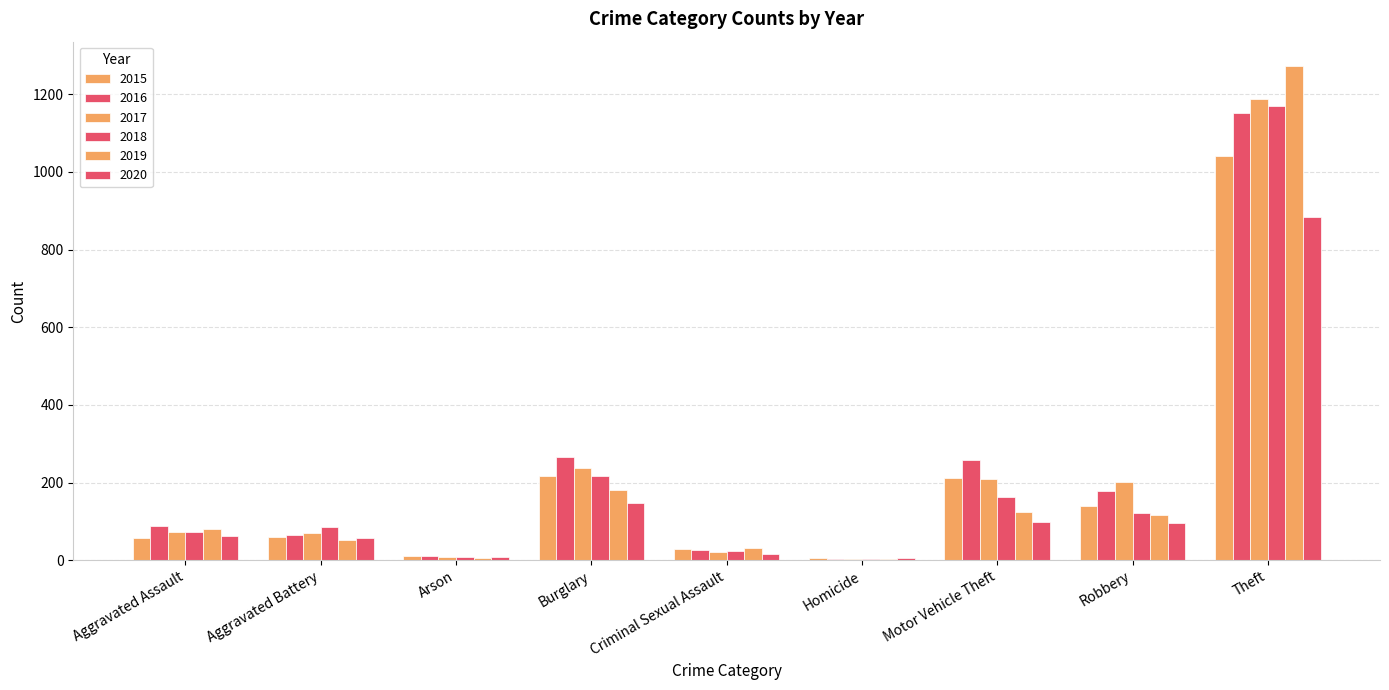

Count the number of categories in the chart.

9